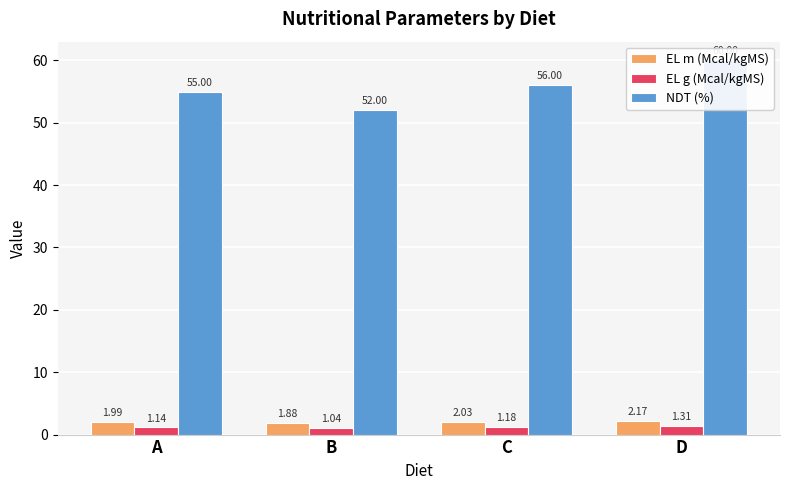

Are the bars horizontal?

No